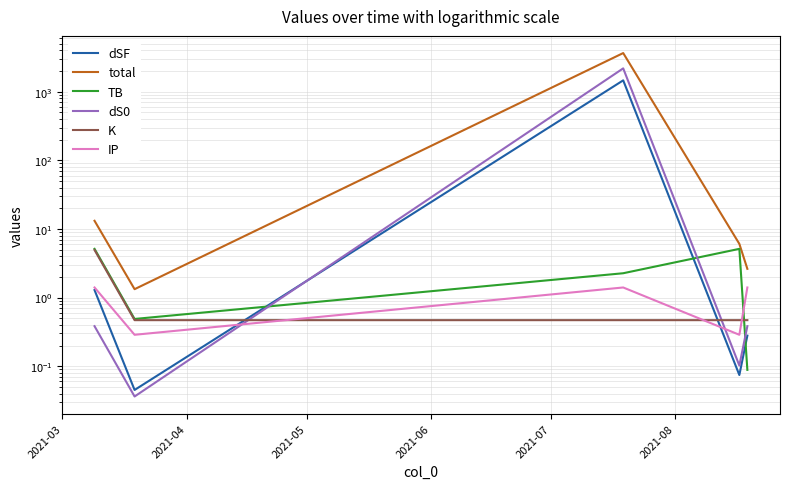

The dS0 series shows 2948.8 at 2021-05. True or false?

False